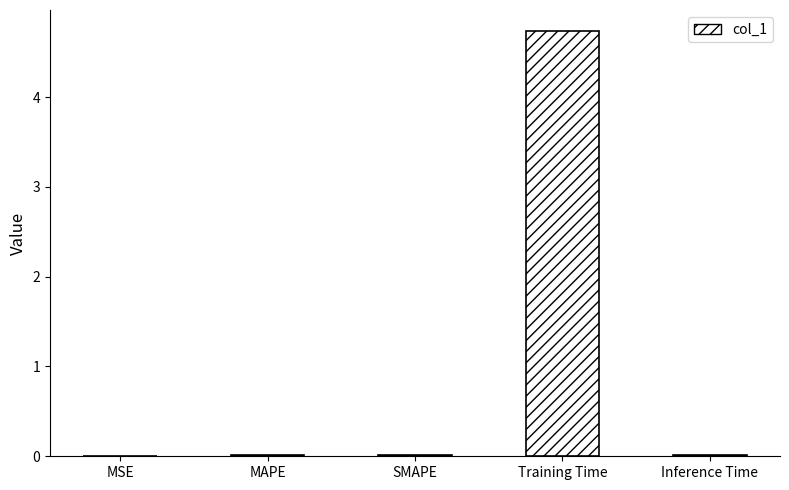

True or false: the data shows 0.0 at SMAPE.

True